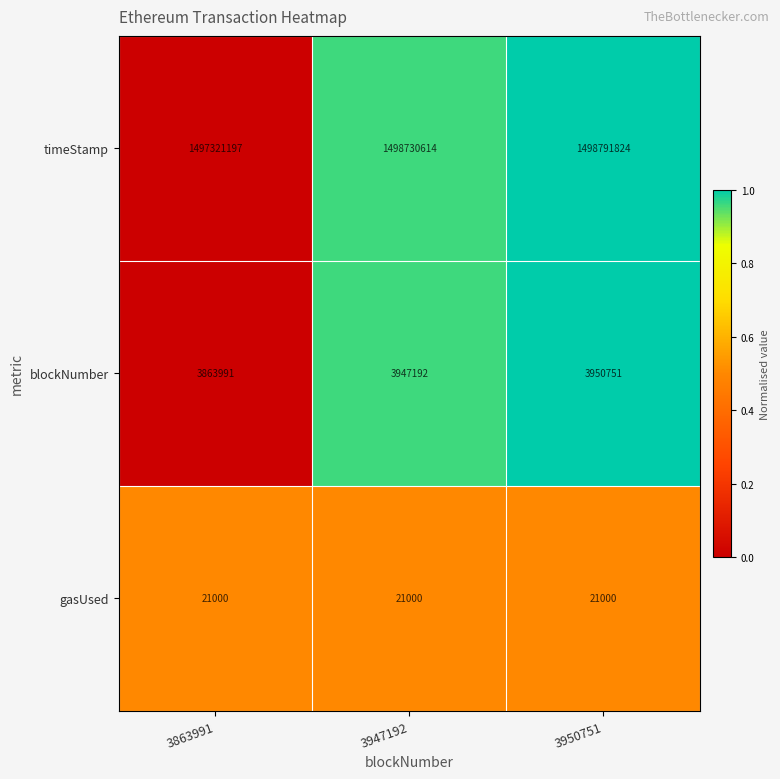

Between 3947192 and 3950751, which series saw the biggest shift?

timeStamp